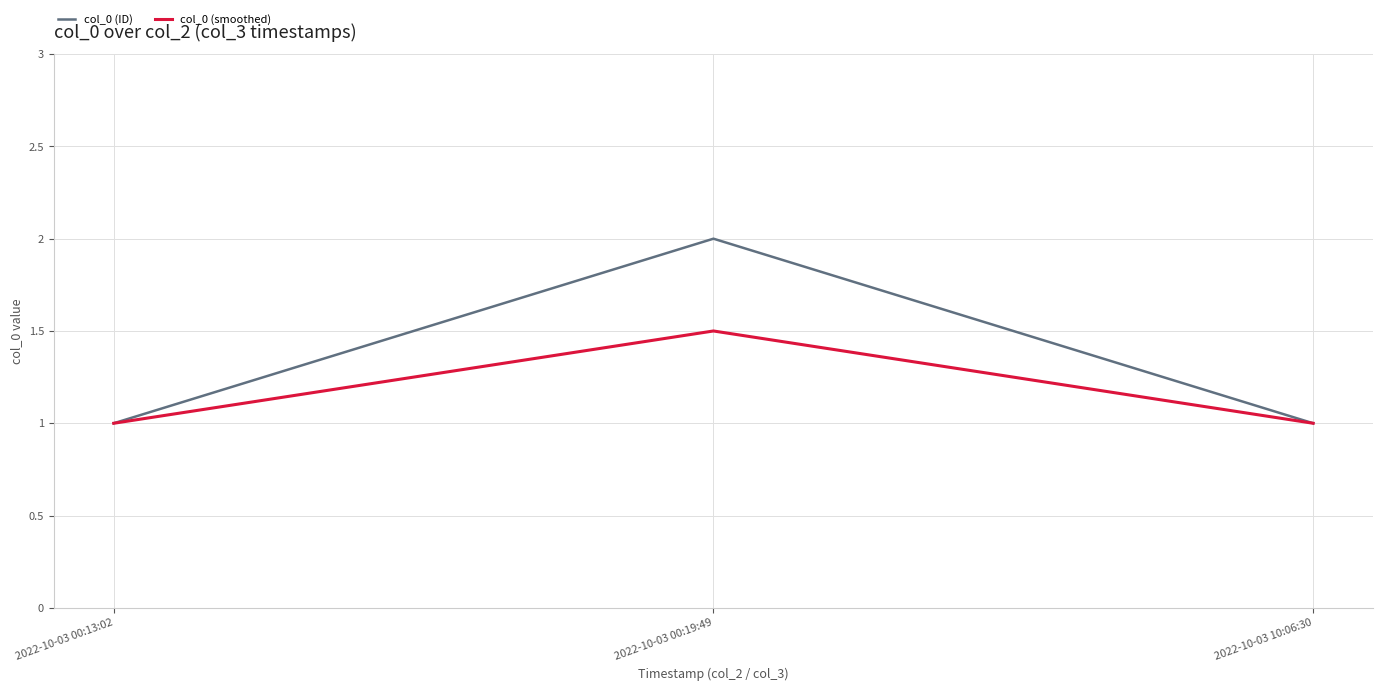

Rank the series by their maximum value, from highest to lowest.

col_0 (ID), col_0 (smoothed)